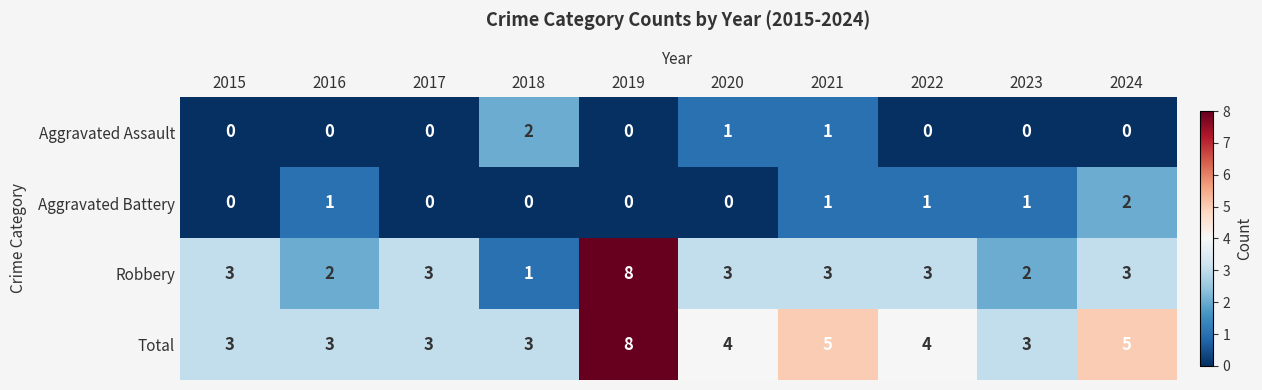

What is the spread (max minus min) of values at 2015?

3